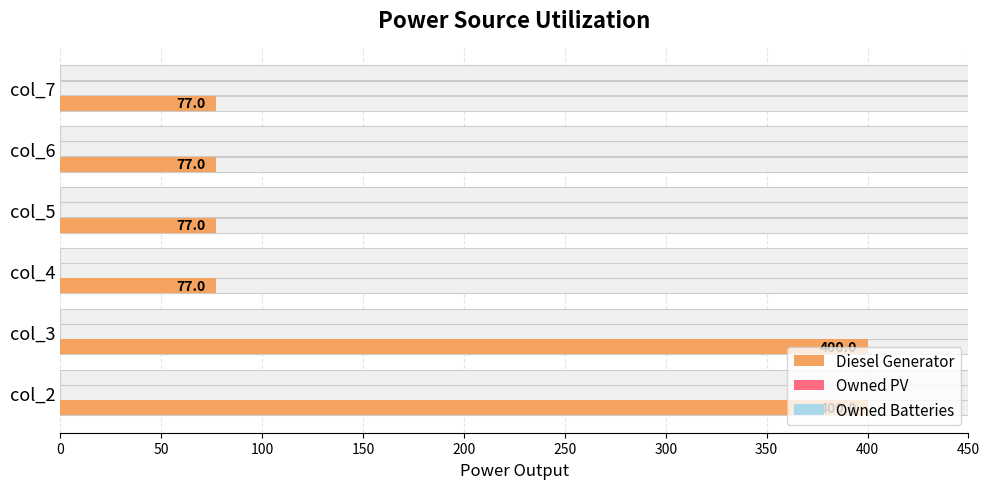

Rank the series by their maximum value, from lowest to highest.

Owned PV, Owned Batteries, Diesel Generator